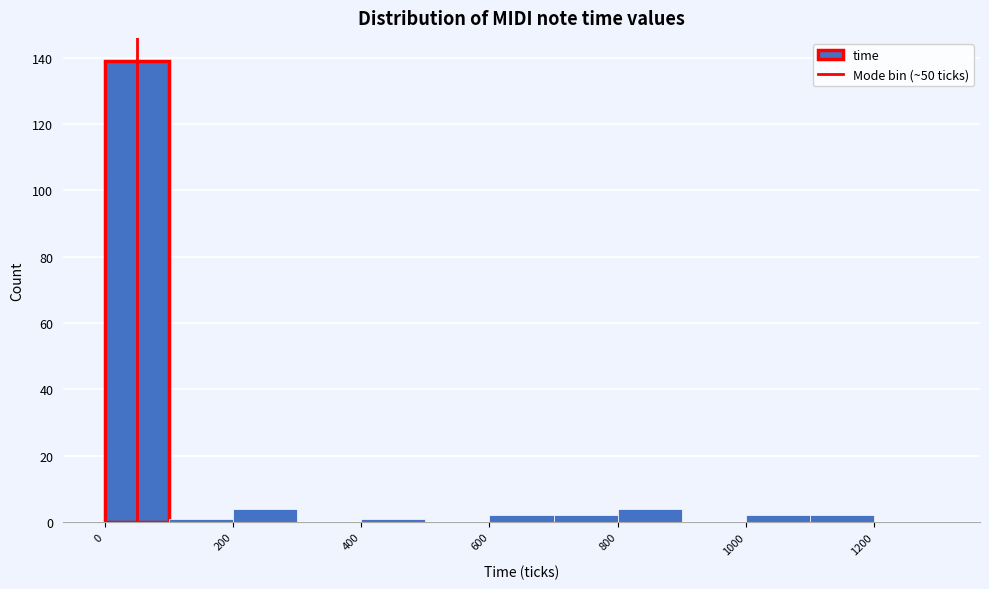

Reading left to right, transcribe this chart: for each bar, give the range it covers on the x-axis and its height. The values are not printed on the chart, so give them approximately, as read against the axis.

0 to 100: 140
100 to 200: under 2
200 to 300: 4
300 to 400: 0
400 to 500: under 2
500 to 600: 0
600 to 700: 2
700 to 800: 2
800 to 900: 4
900 to 1000: 0
1000 to 1100: 2
1100 to 1200: 2
1200 to 1300: 0